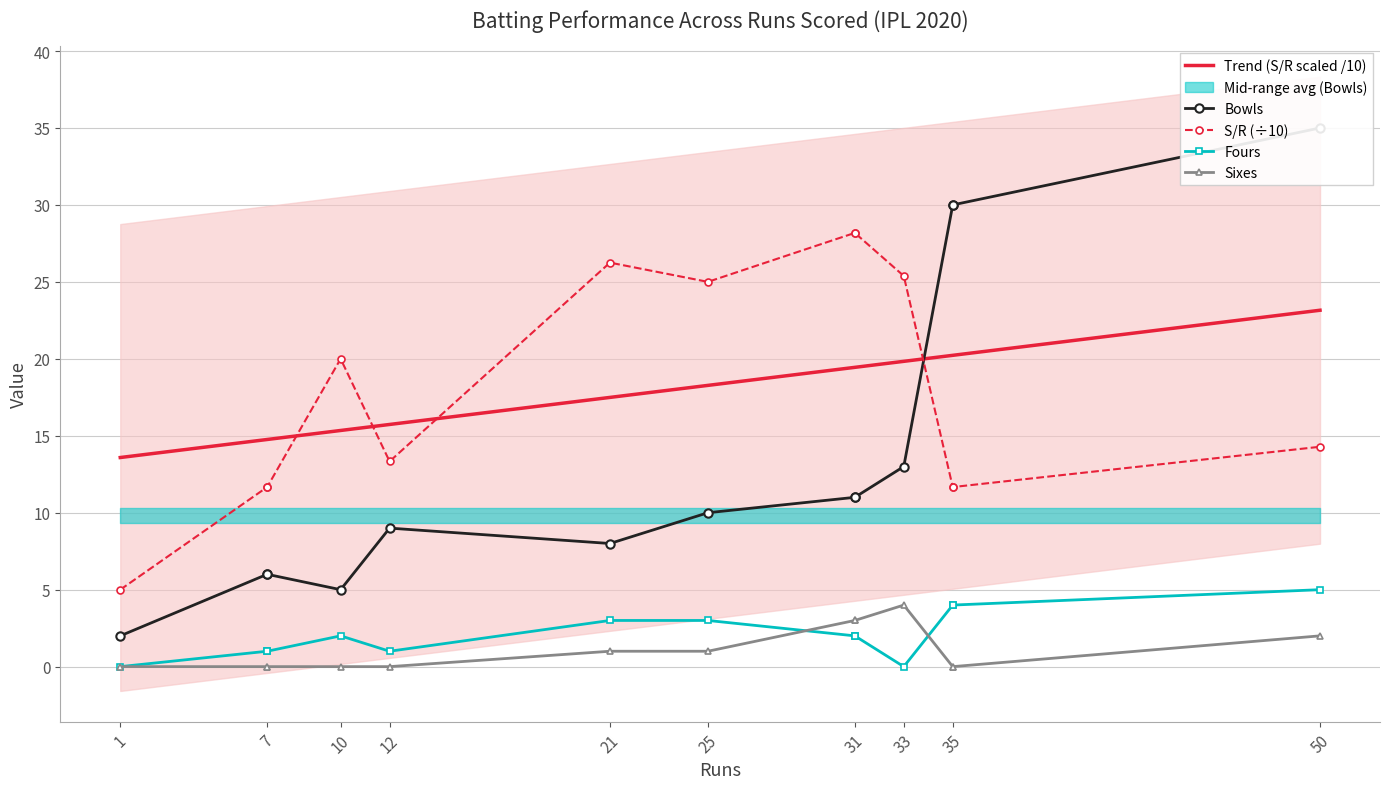

Is this an area chart (filled region under the line)?

No